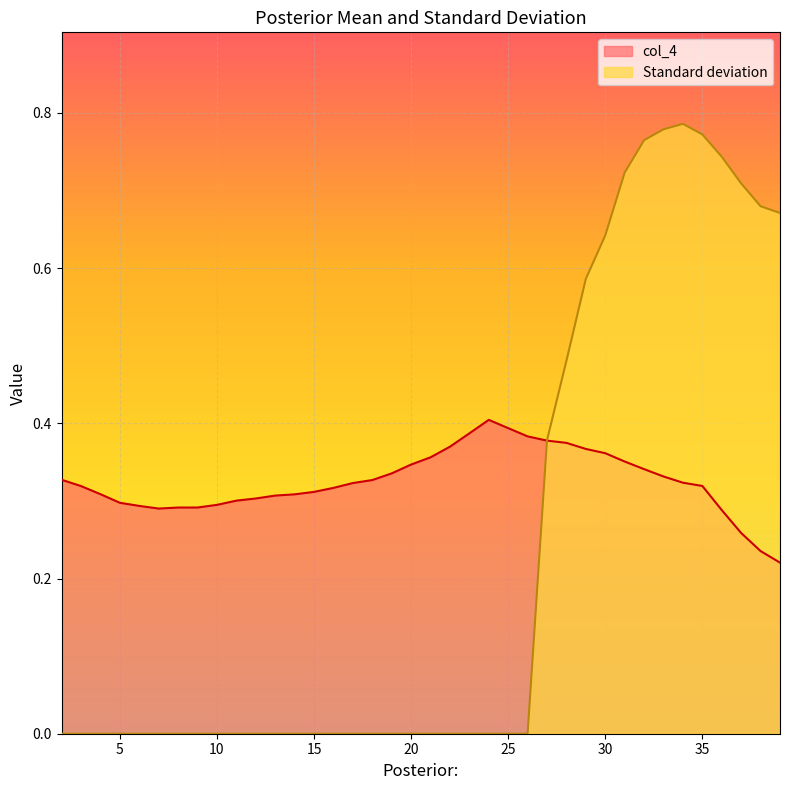

At which category does col_4 reach its first local valley?

7